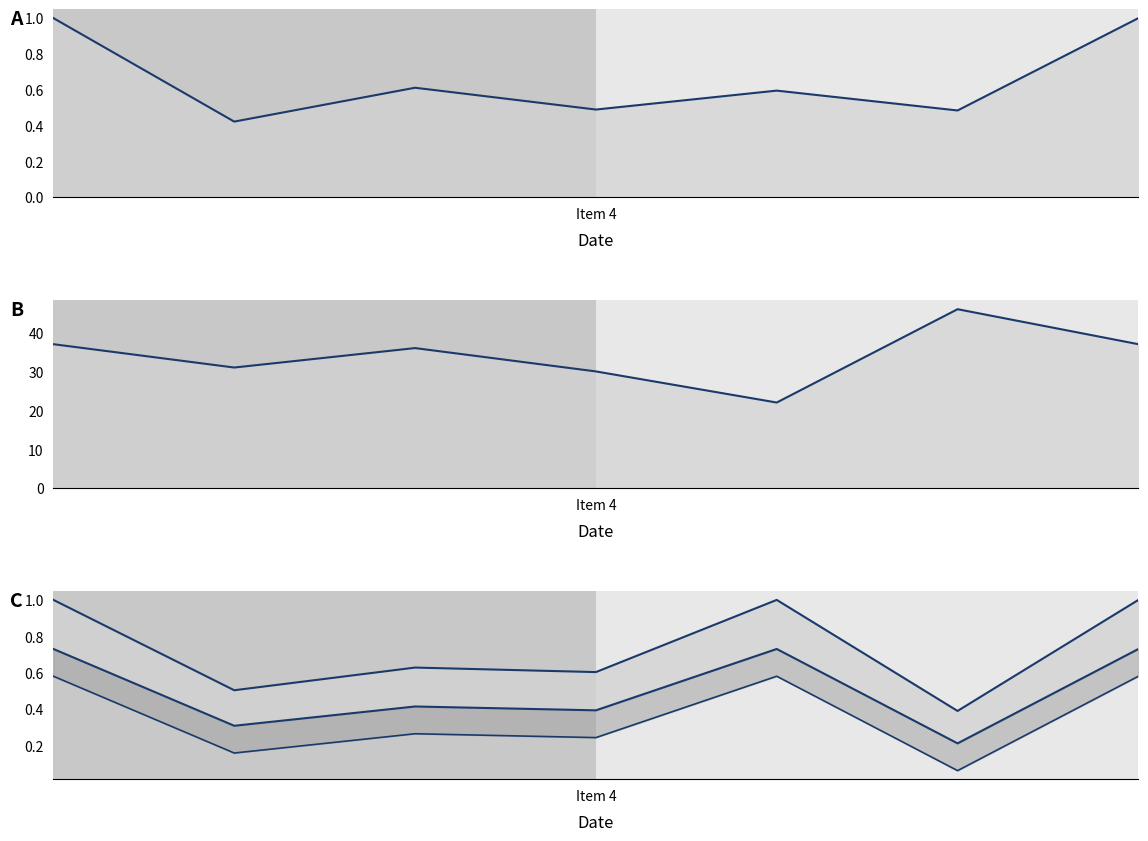

Does the chart display data point markers on the line(s)?

No